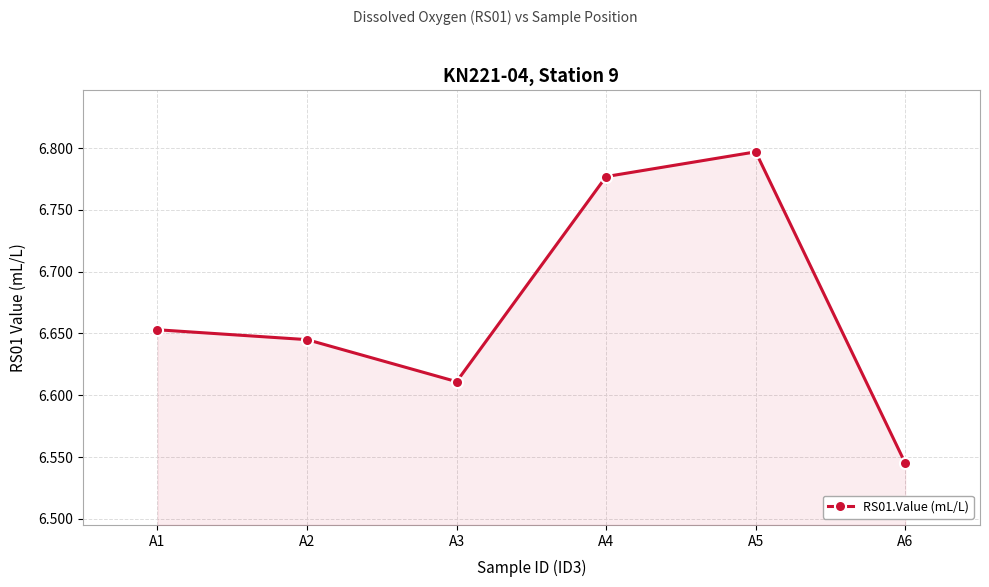

List the labels in order of value, smallest first.

A6, A3, A2, A1, A4, A5